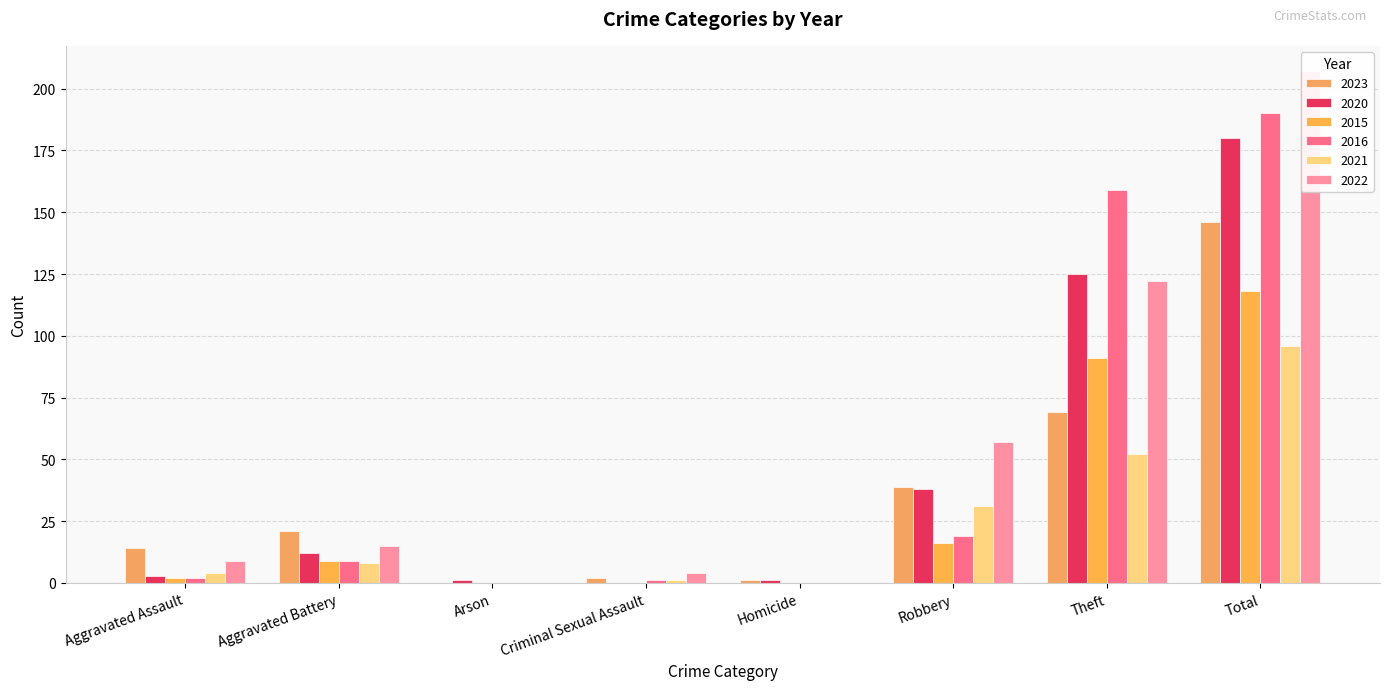

Reading left to right, extract all data points from this chart.

2023: 14	21	0	2	1	39	69	146
2020: 3	12	1	0	1	38	125	180
2015: 2	9	0	0	0	16	91	118
2016: 2	9	0	1	0	19	159	190
2021: 4	8	0	1	0	31	52	96
2022: 9	15	0	4	0	57	122	207